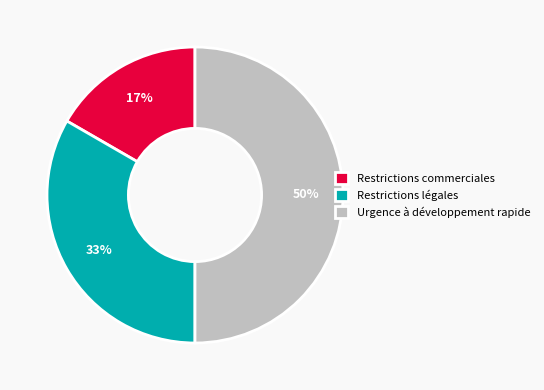

How many segments does this pie chart have?

3